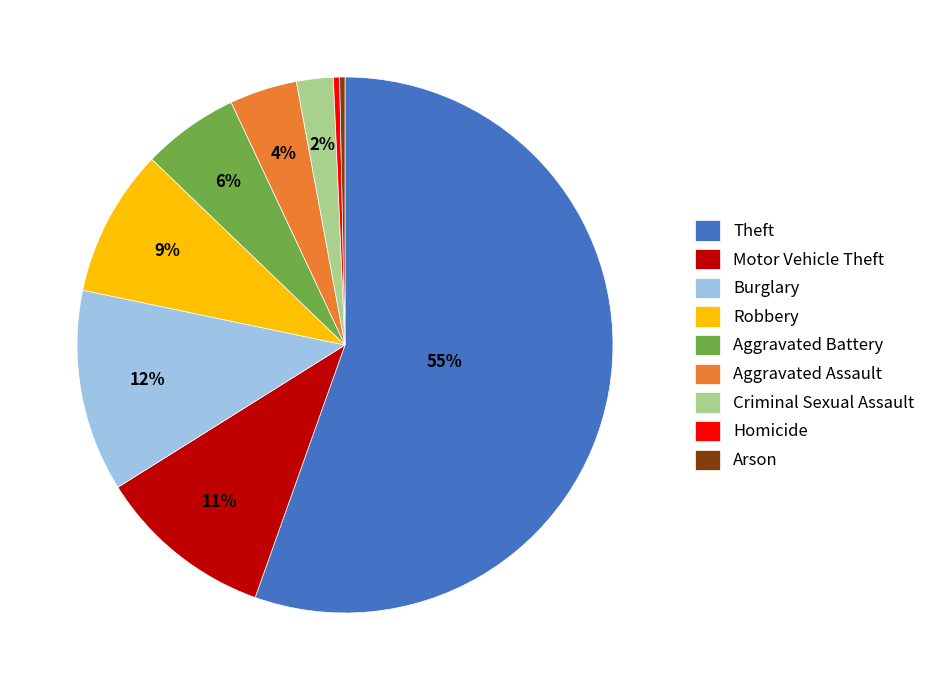

To the nearest percent, what percentage of the pie is Criminal Sexual Assault?

2%